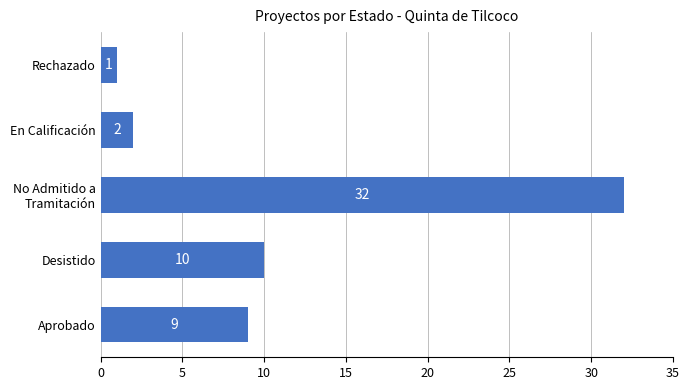

How many categories are shown in the chart?

5